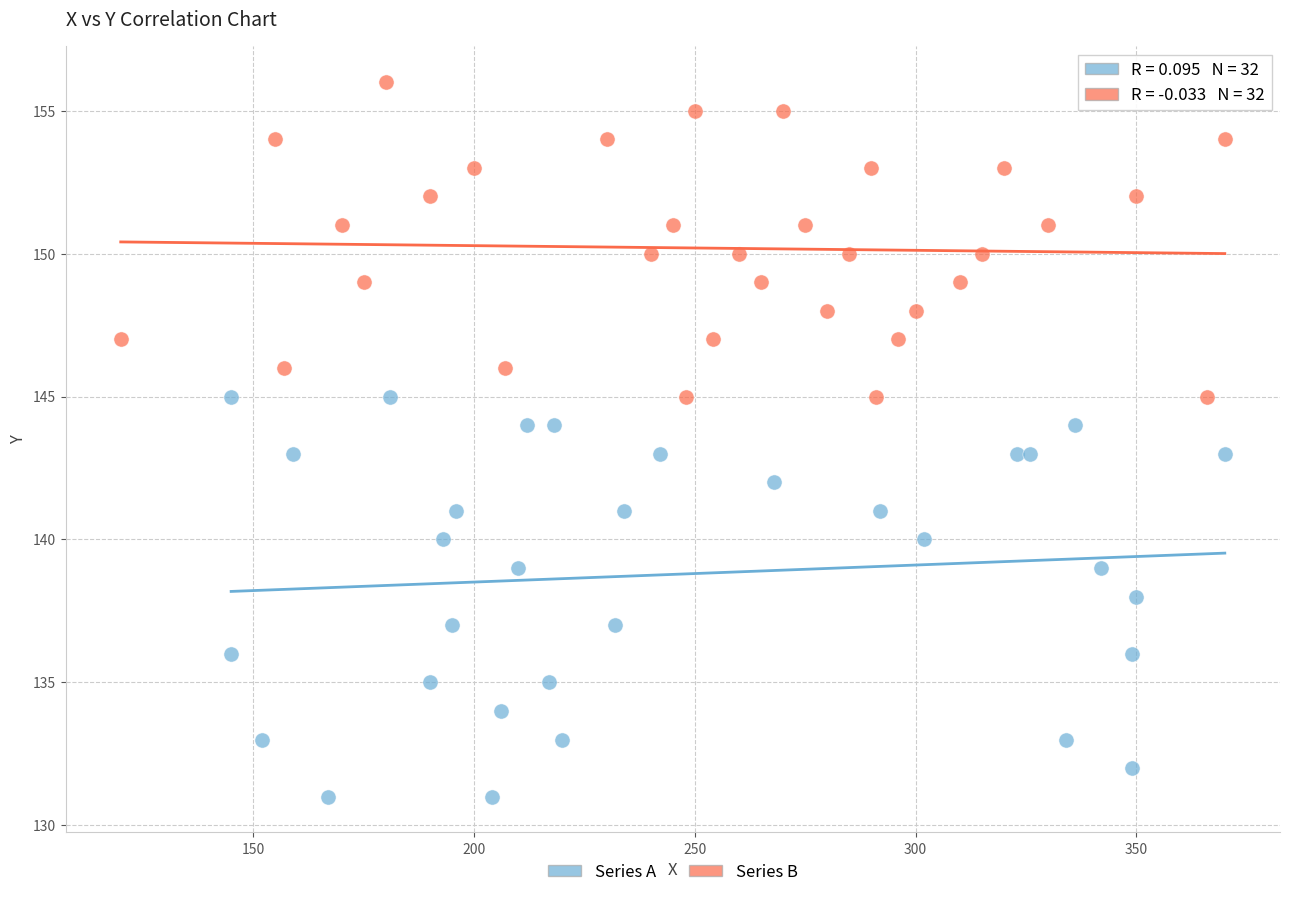

Which series reaches the minimum Y coordinate?

Series A